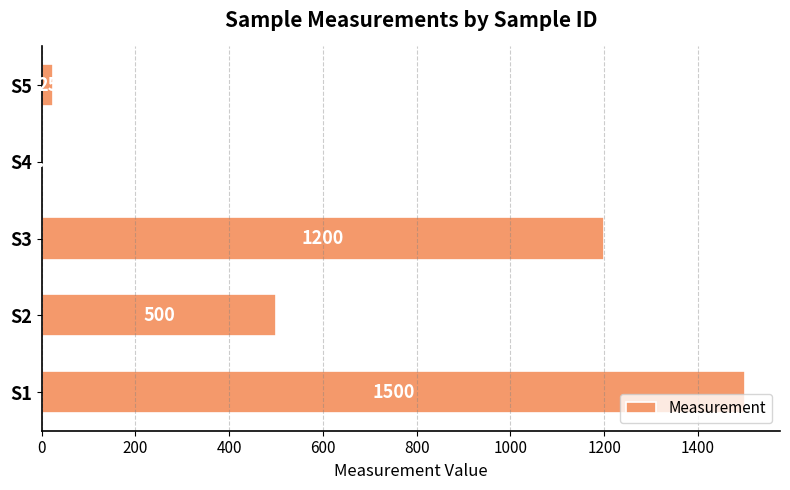

Are the bars horizontal?

Yes